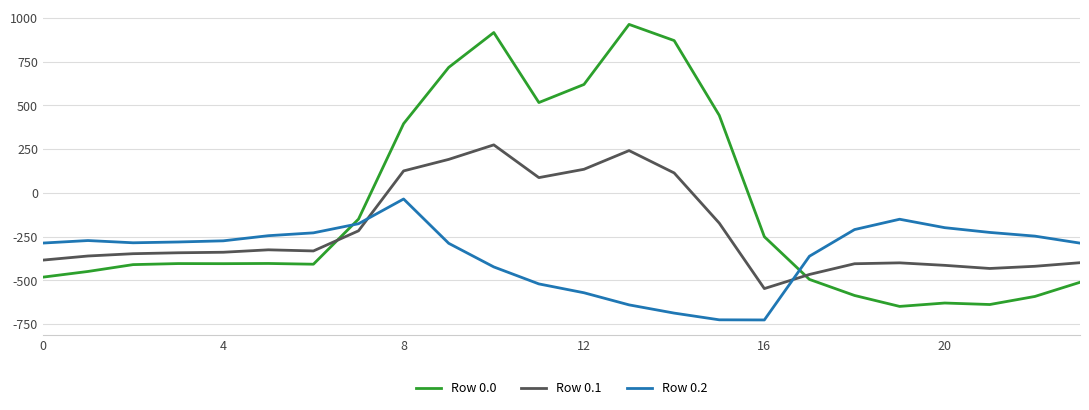

True or false: Row 0.2 and Row 0.0 intersect in this chart.

True